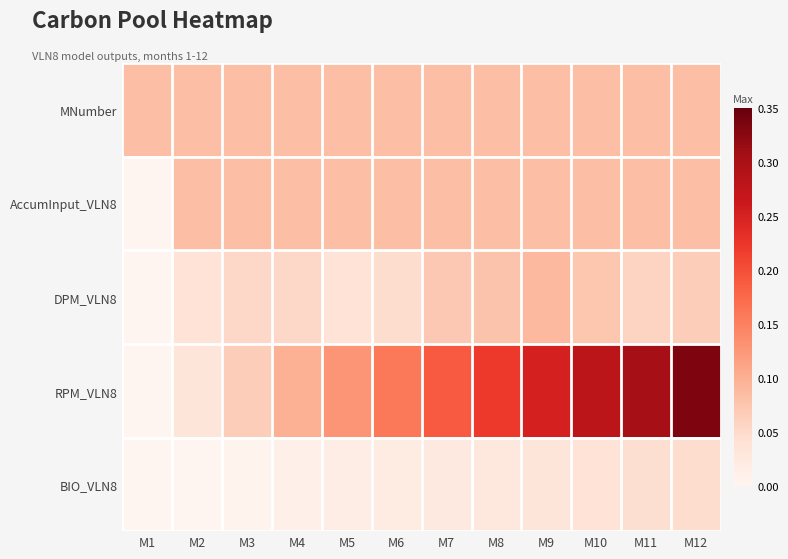

What is the total value across all series at M6?

0.4